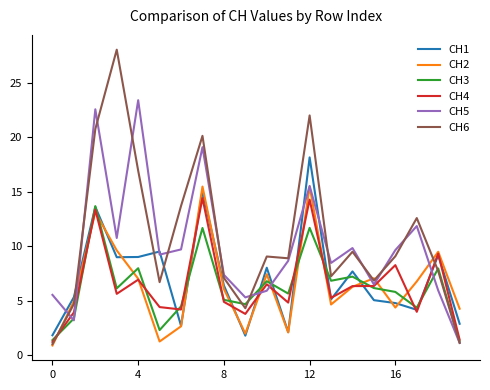

What is the minimum value shown in the chart?

0.9